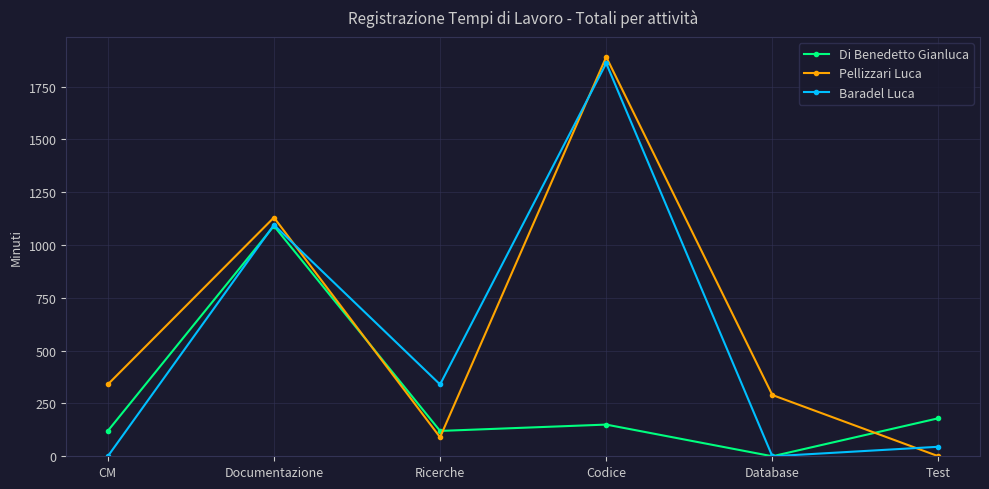

True or false: Pellizzari Luca and Baradel Luca intersect in this chart.

True